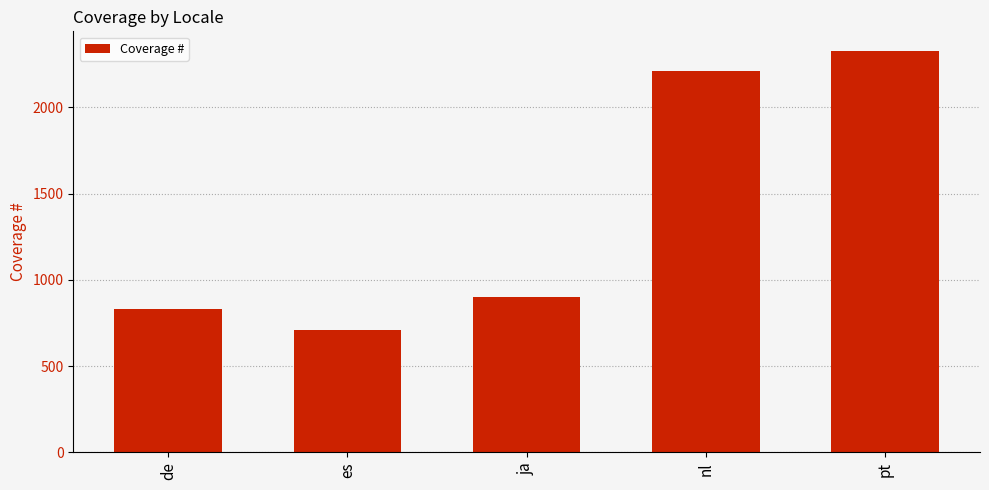

Are the bars horizontal?

No